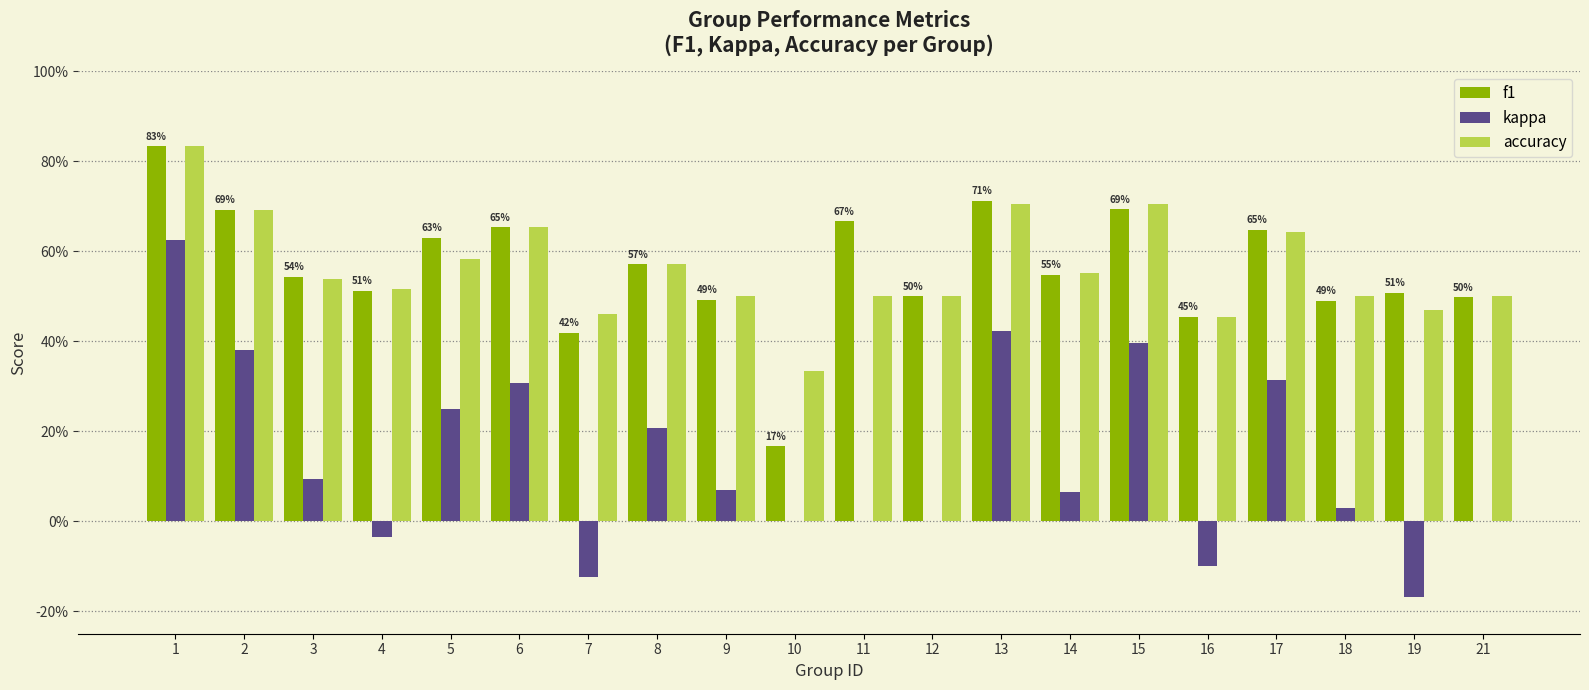

List the series in order of their peak value, highest first.

f1, accuracy, kappa